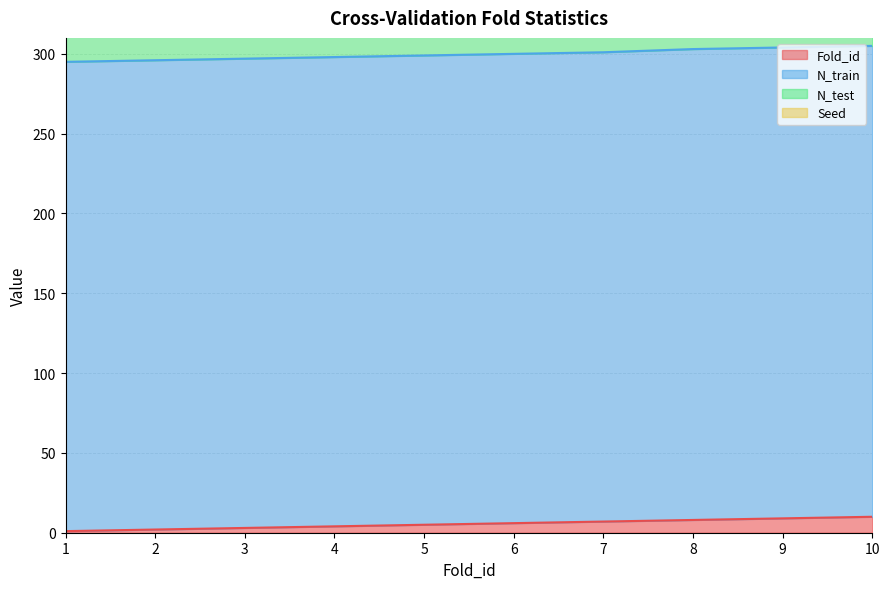

What is the value of the N_test point at the 3rd from the left?

33